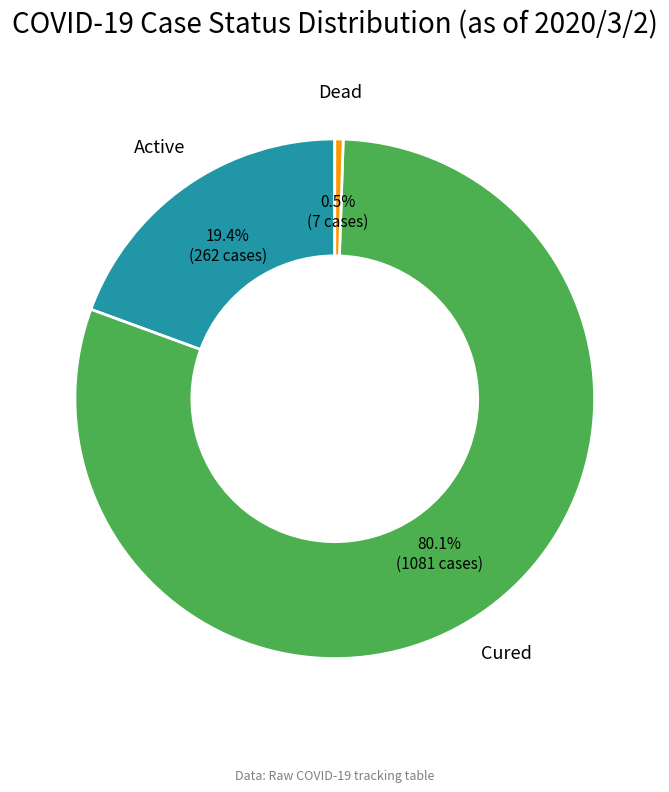

How many segments does this pie chart have?

3